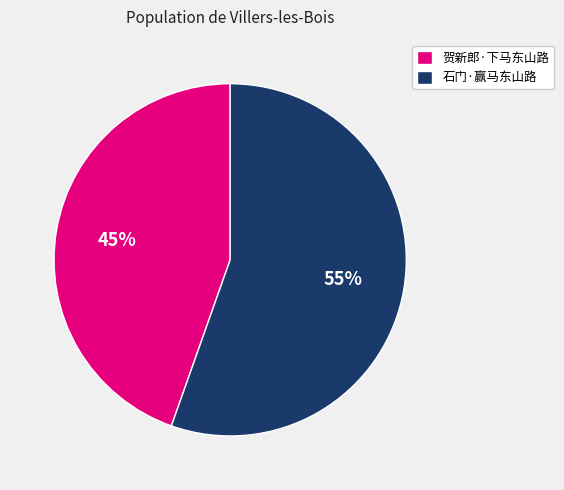

Is the sum of 贺新郎·下马东山路 and 石门·赢马东山路 greater than half?

Yes